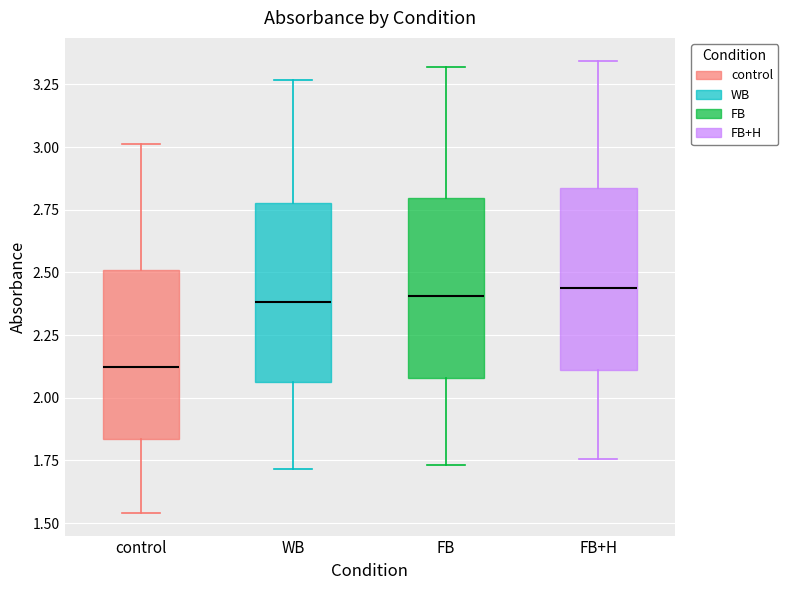

Reading left to right, transcribe this box plot: for each box, give where its median line is, the range the box spans, and where its two whiskers end, as read against the y-axis. The values are not printed on the chart, so give them approximately, as read against the axis.

control: median 2.10, box 1.85 to 2.50, whiskers 1.55 to 3.00
WB: median 2.40, box 2.05 to 2.80, whiskers 1.70 to 3.25
FB: median 2.40, box 2.10 to 2.80, whiskers 1.75 to 3.30
FB+H: median 2.45, box 2.10 to 2.85, whiskers 1.75 to 3.35